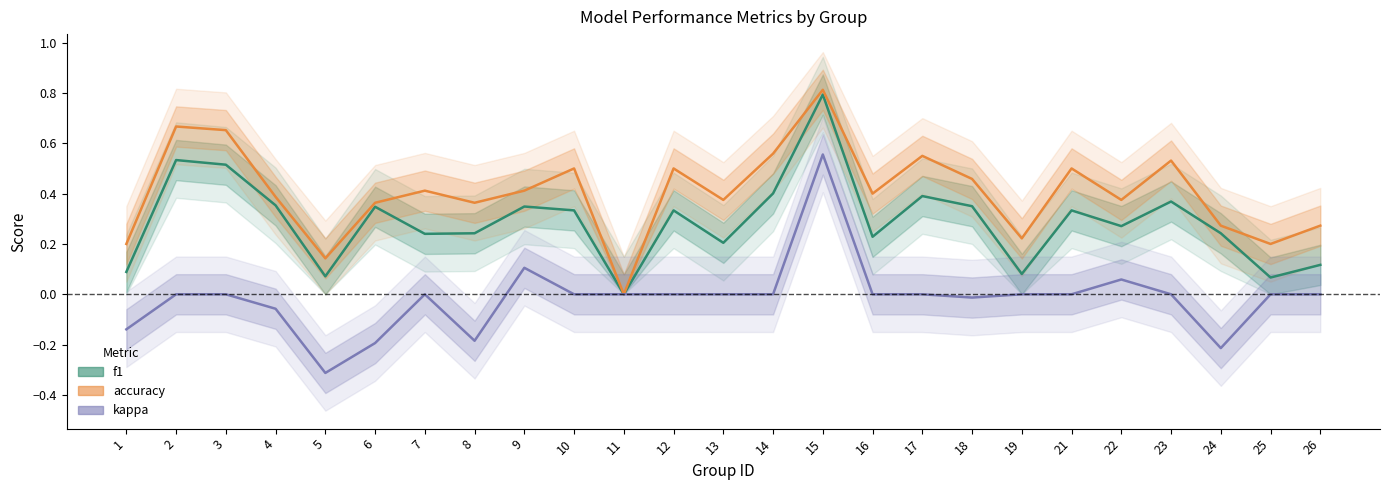

What is the value of the accuracy point at the 6th from the left?

0.4